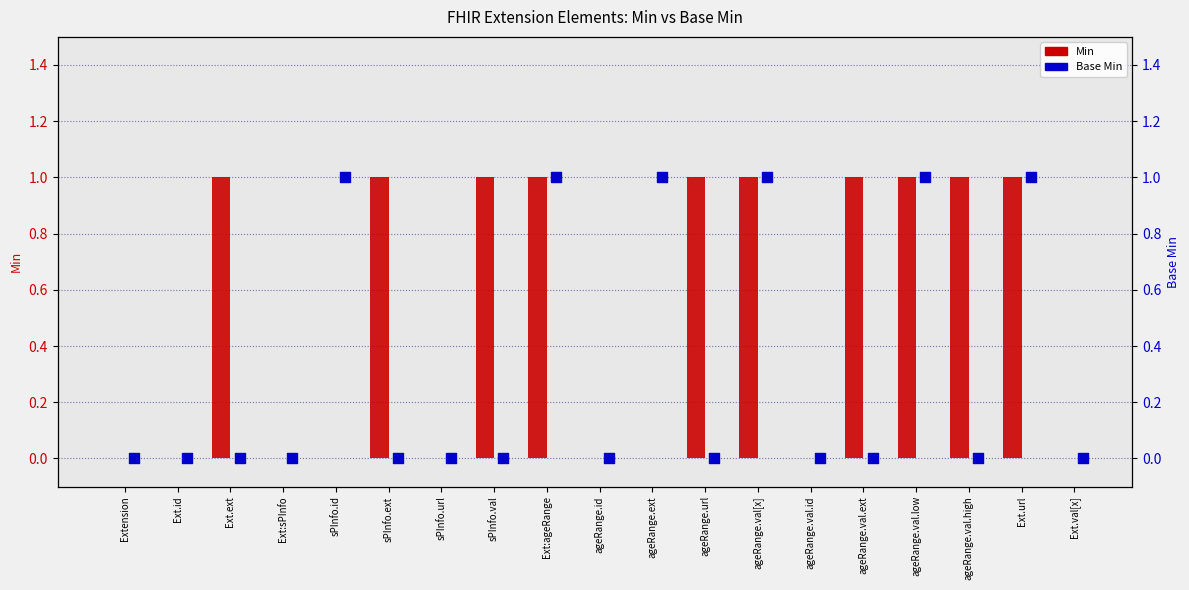

At which category is the sum across all series the highest?

Ext:ageRange